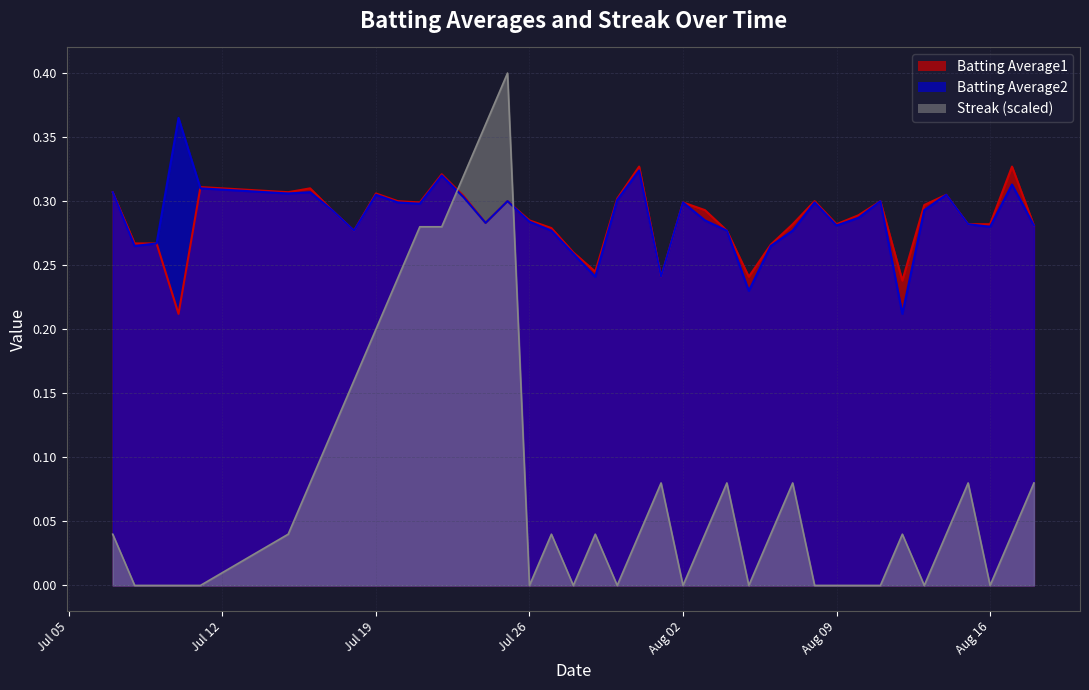

Where is Streak nearest to the value 0?

2010-07-08